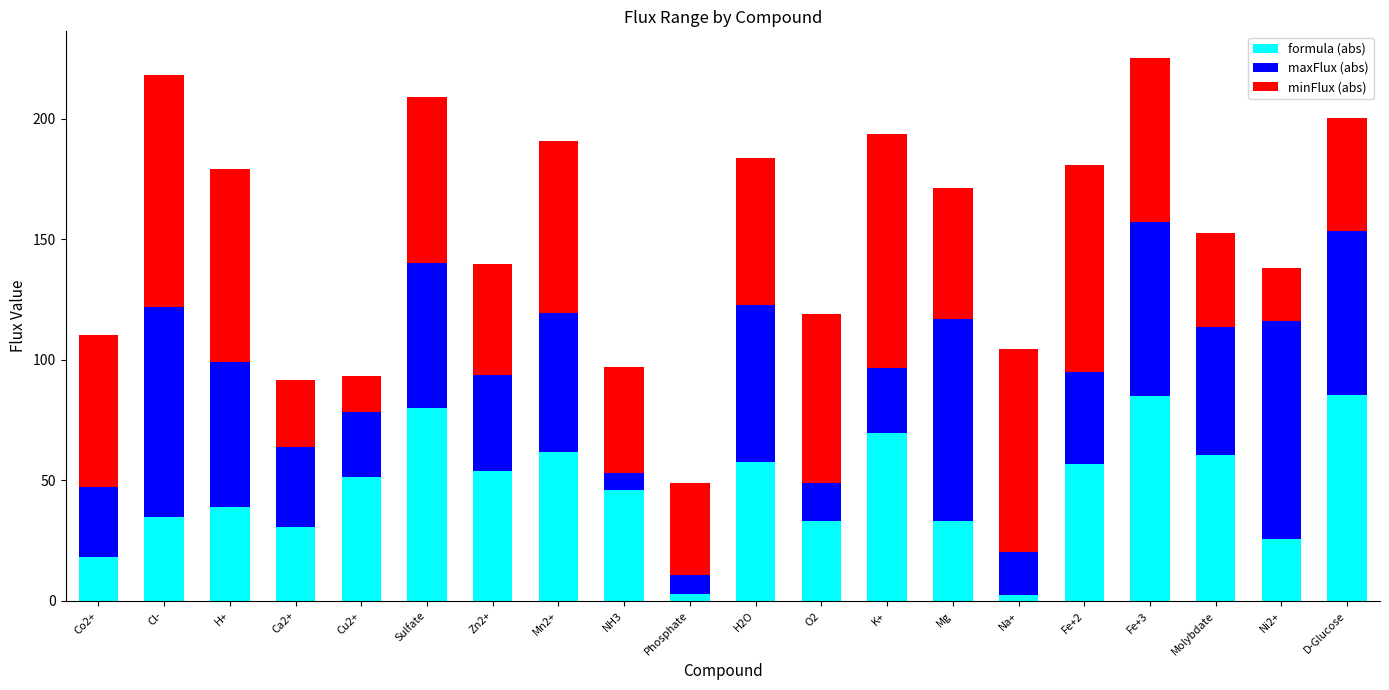

What is the total value across all series at Co2+?

110.2